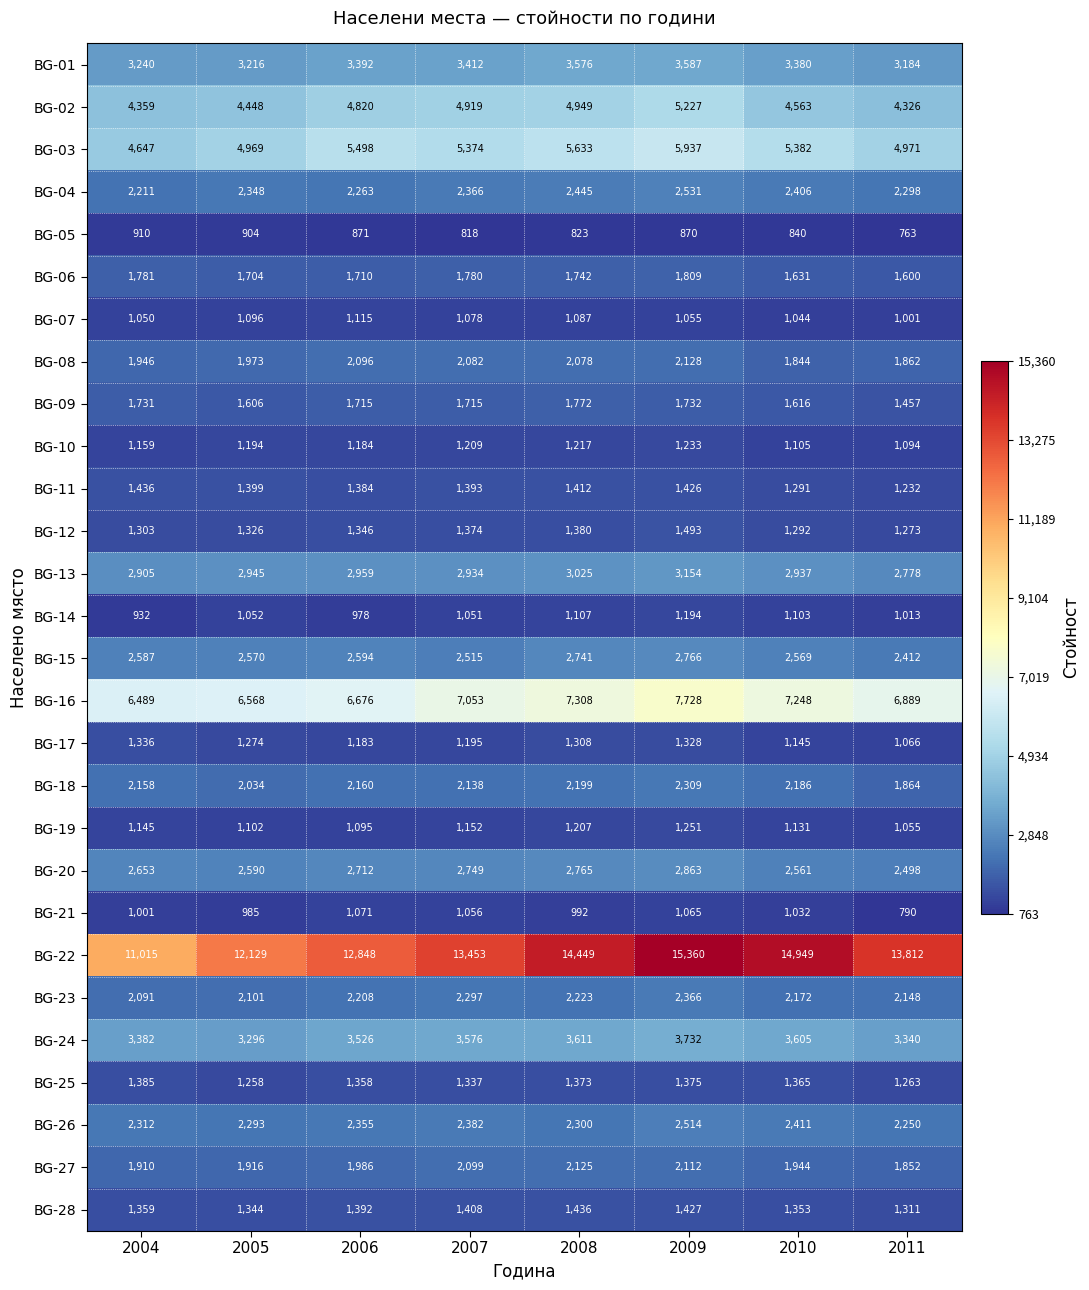

Between 2004 and 2006, which series saw the biggest shift?

BG-22